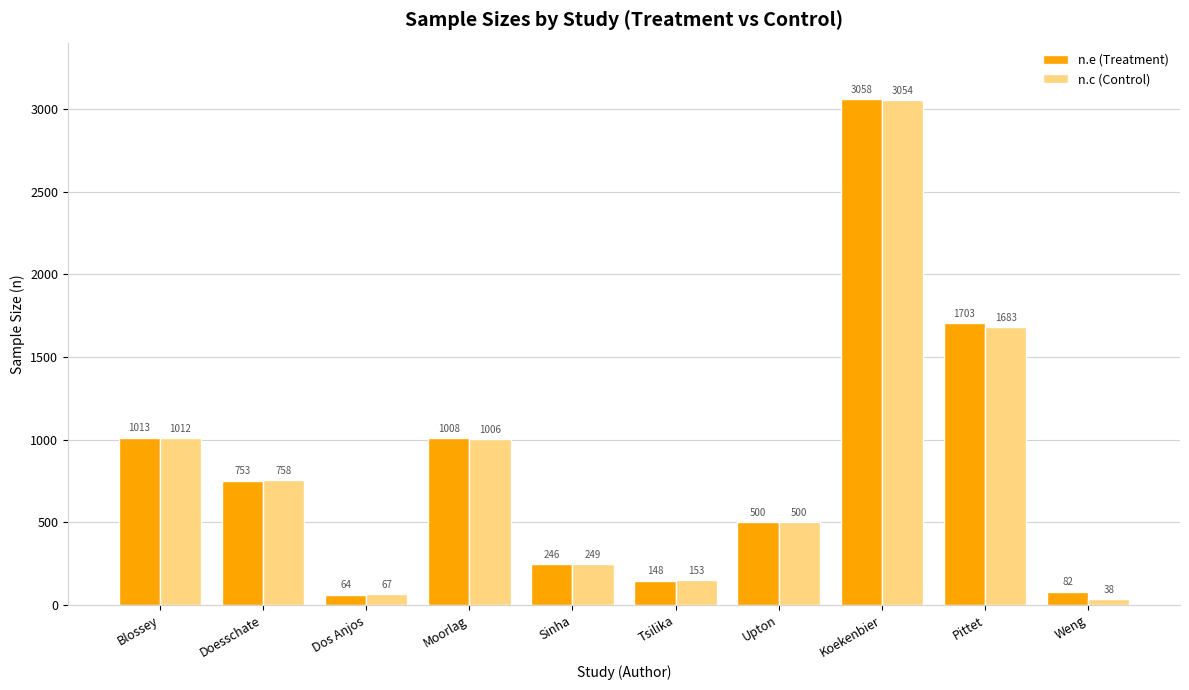

How many bars are there in total?

20